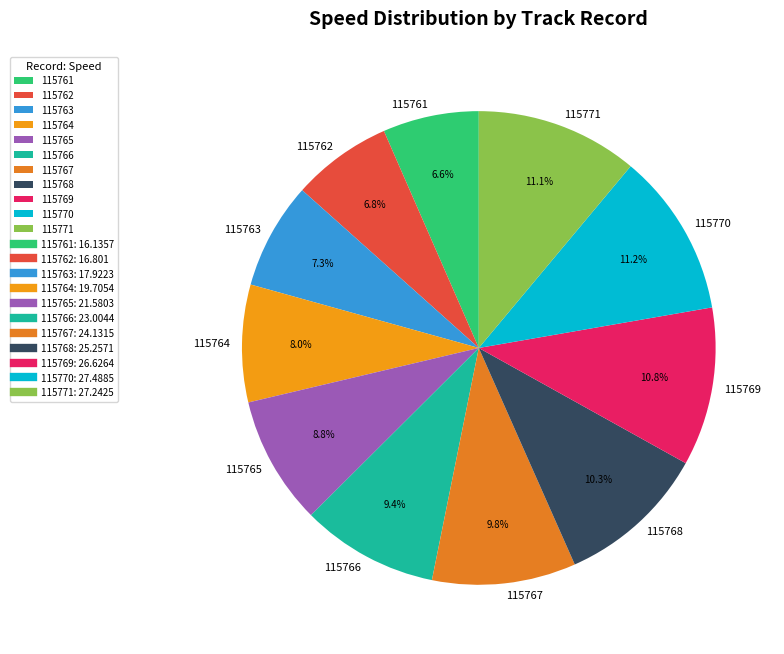

Does any single category account for the majority?

No